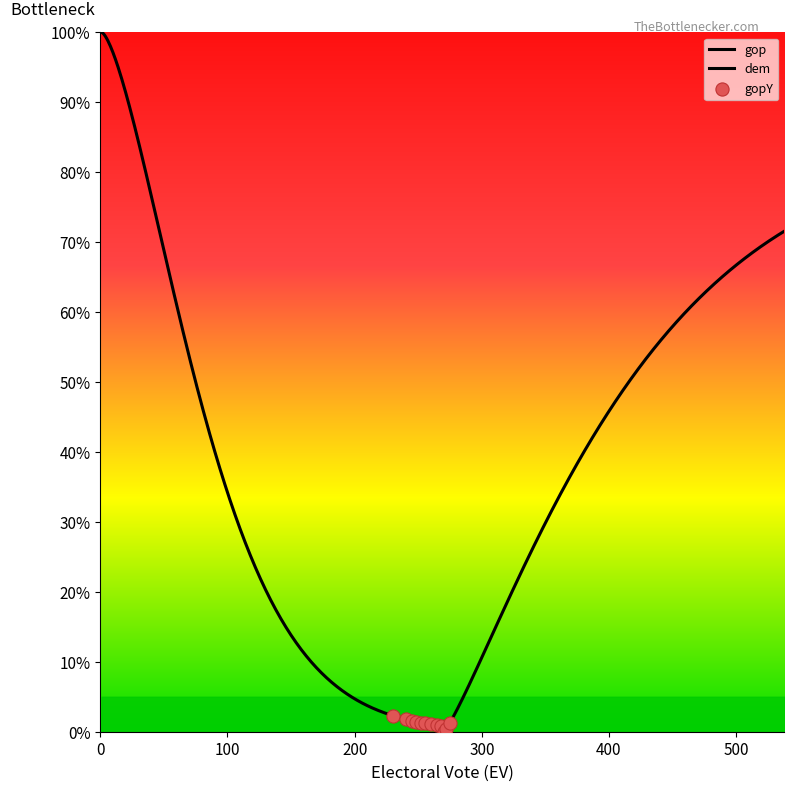

Which series contains the lowest Y value?

gop